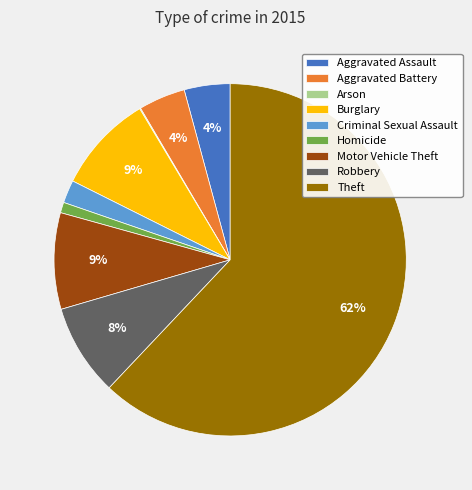

Is it true that Theft is 52% of the pie?

False